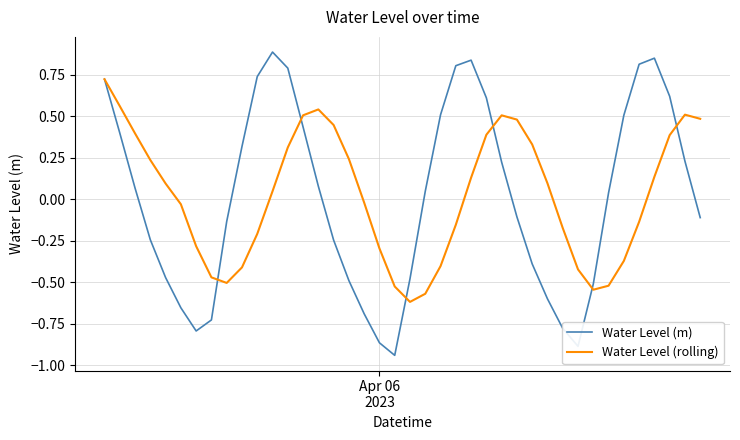

Which series has the widest spread of values?

Water Level (m)